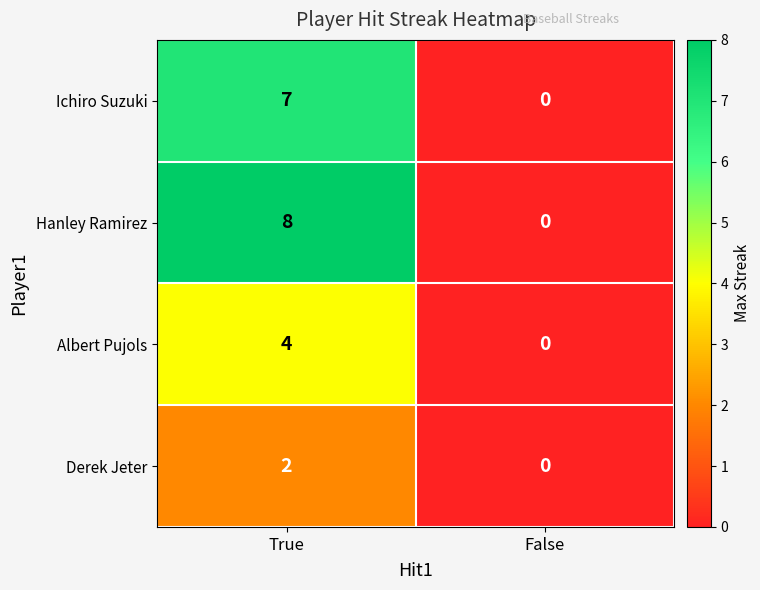

Rank the series by their maximum value, from highest to lowest.

Hanley Ramirez, Ichiro Suzuki, Albert Pujols, Derek Jeter